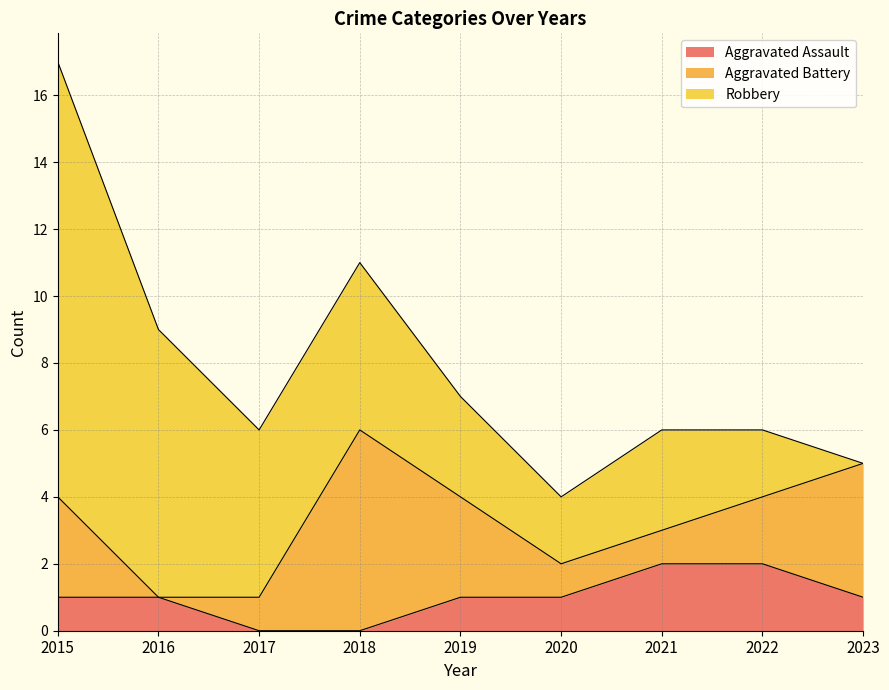

Does the chart have visible grid lines?

Yes